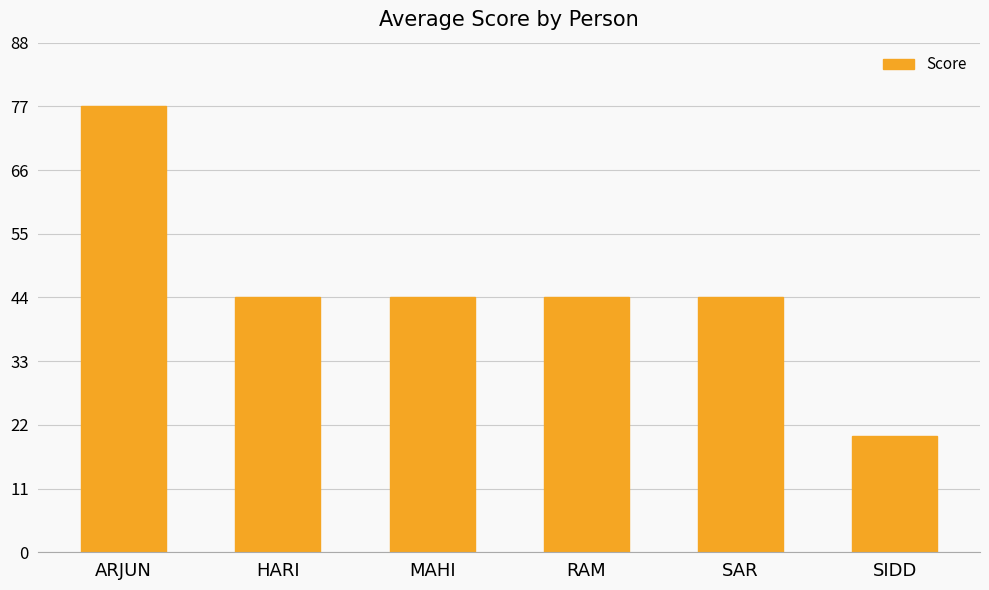

Which category has the highest value across all series?

ARJUN